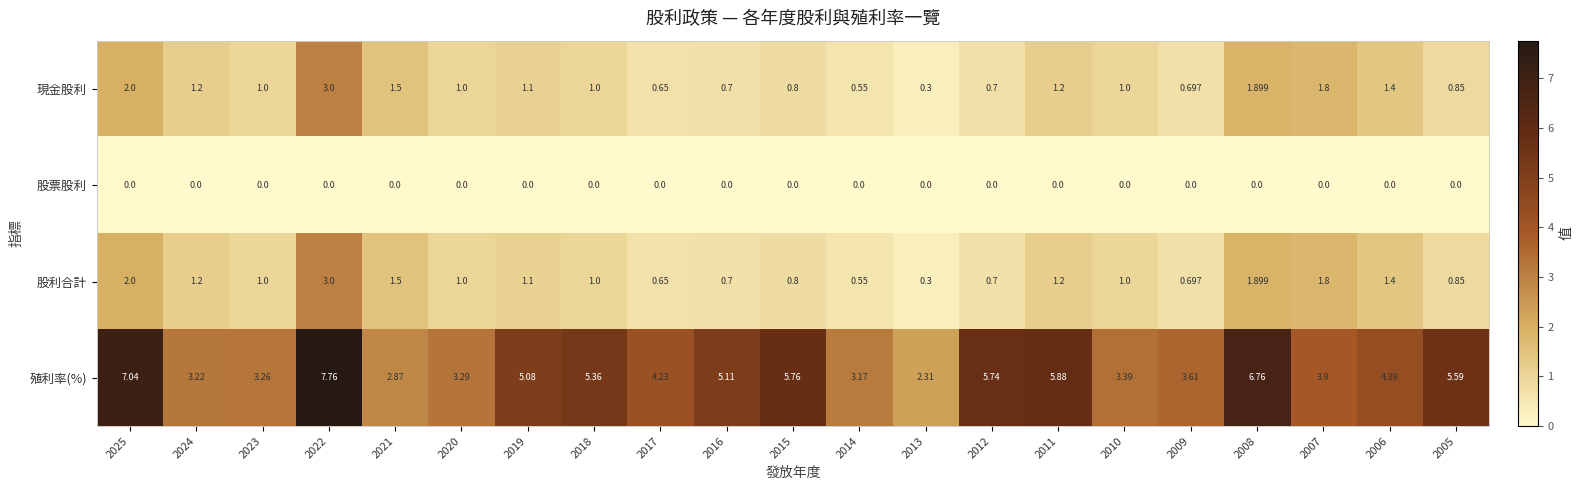

Which label corresponds to the largest value in the chart?

2022